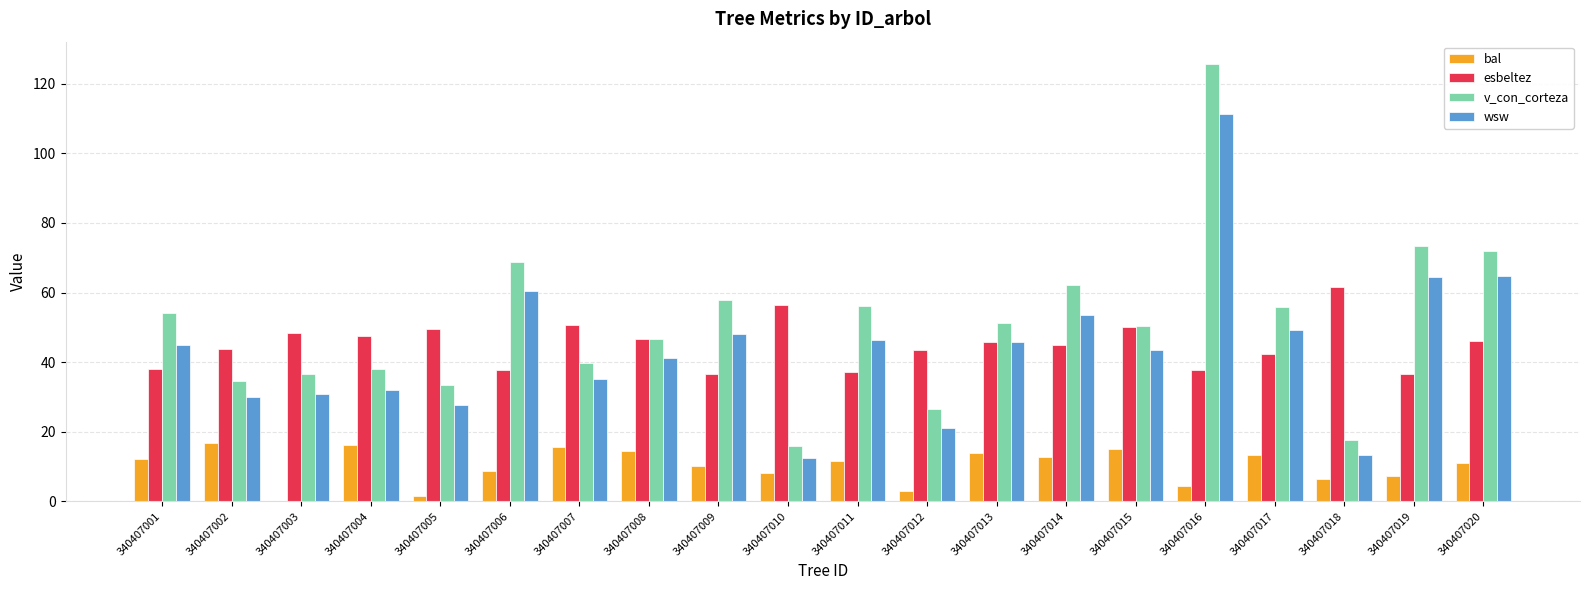

At which category is the sum across all series the highest?

340407016